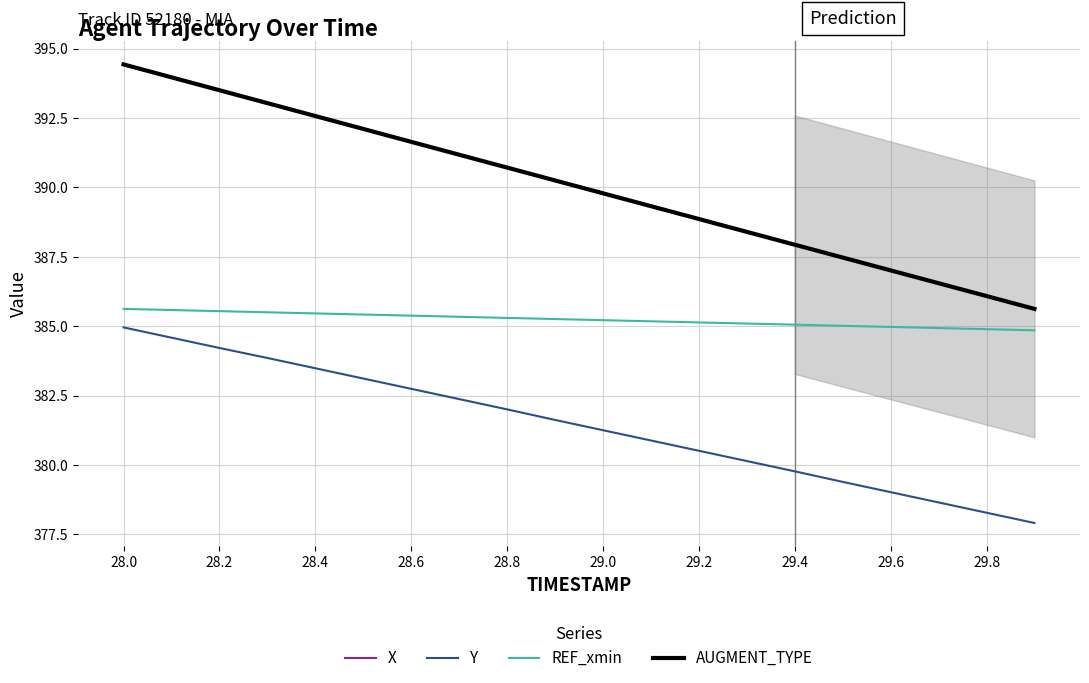

Which category has the highest value in the Y series?

28.0